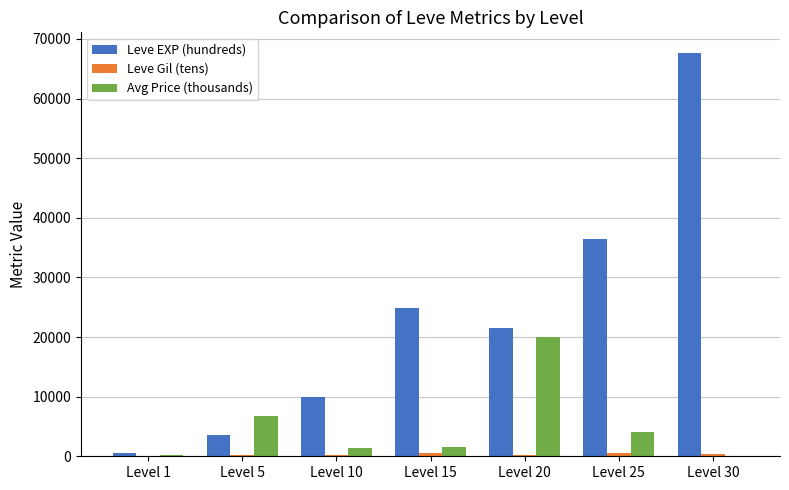

Which series has the largest total across all categories?

Leve EXP (hundreds)